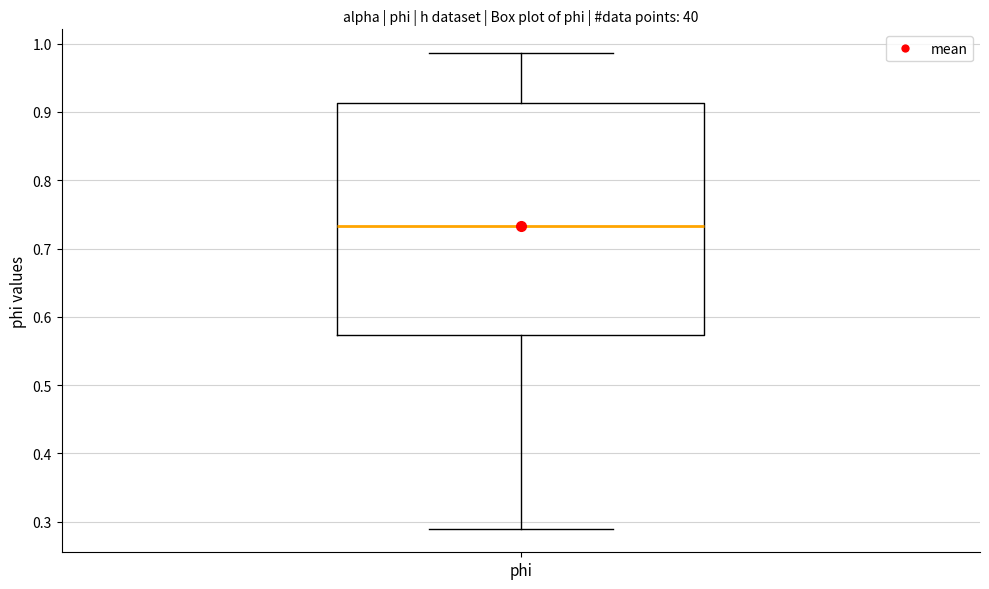

Transcribe this box plot: give where the median line is, the range the box spans, and where the two whiskers end, as read against the y-axis. The values are not printed on the chart, so give them approximately, as read against the axis.

median 0.73, box 0.57 to 0.91, whiskers 0.29 to 0.99